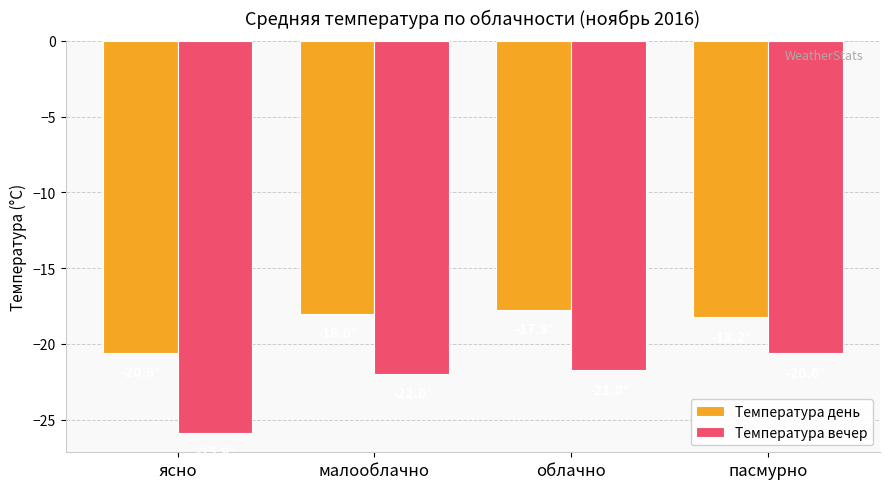

At which category is the sum across all series the highest?

пасмурно